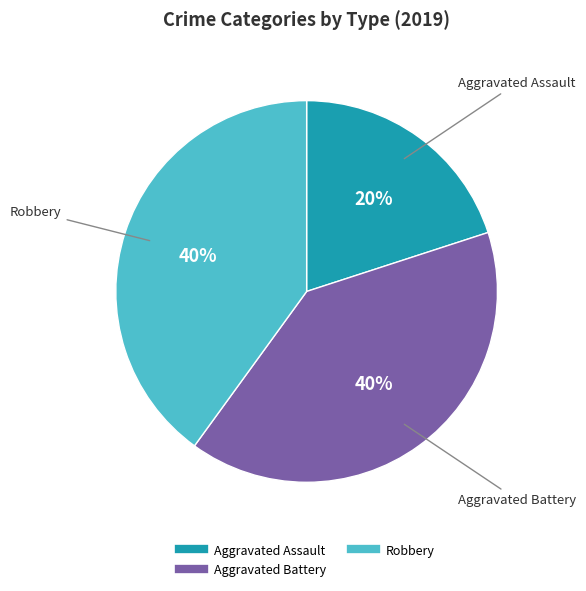

Is there any slice that represents more than half of the pie?

No